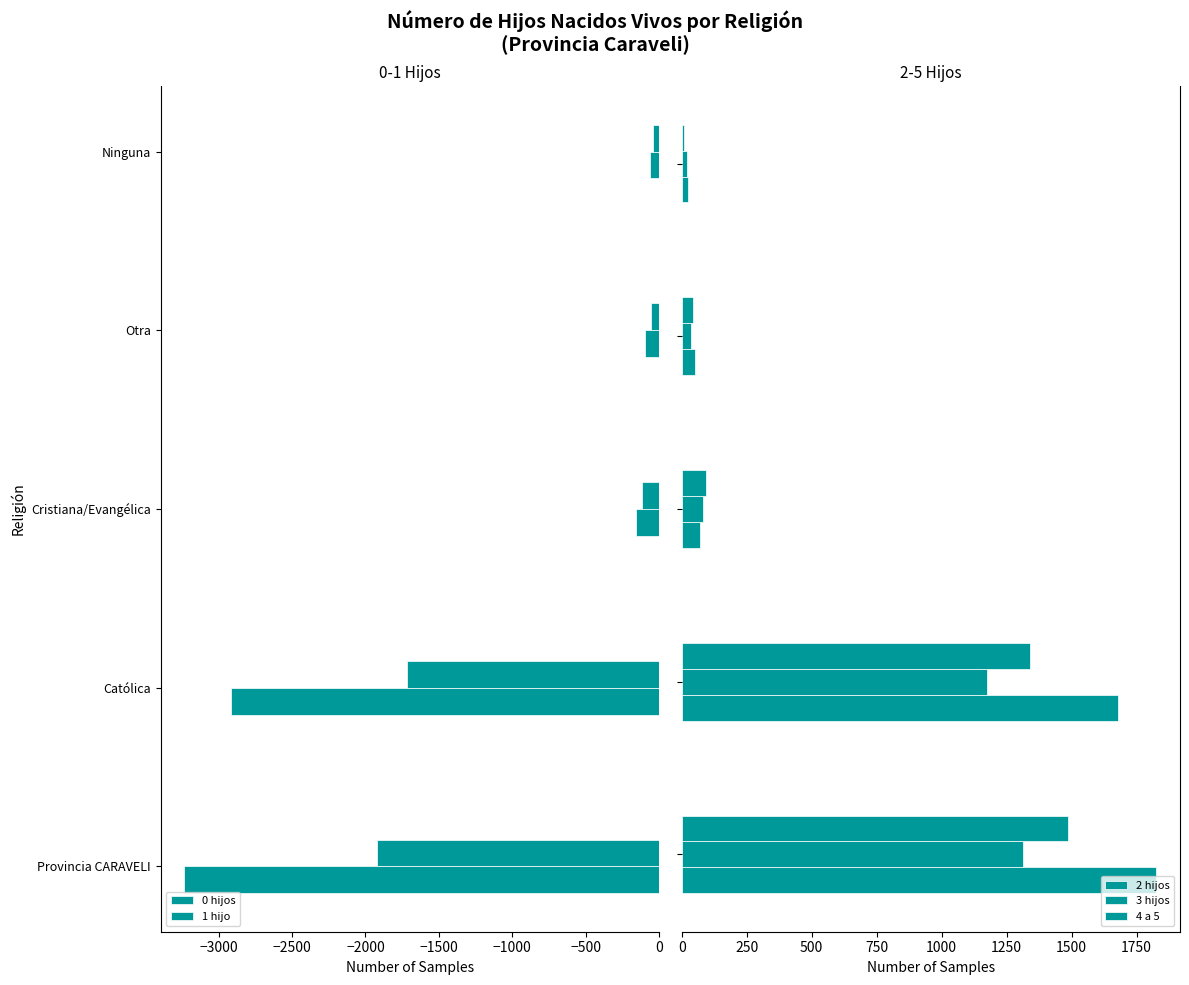

What is the lowest value of the 3 hijos series?

21